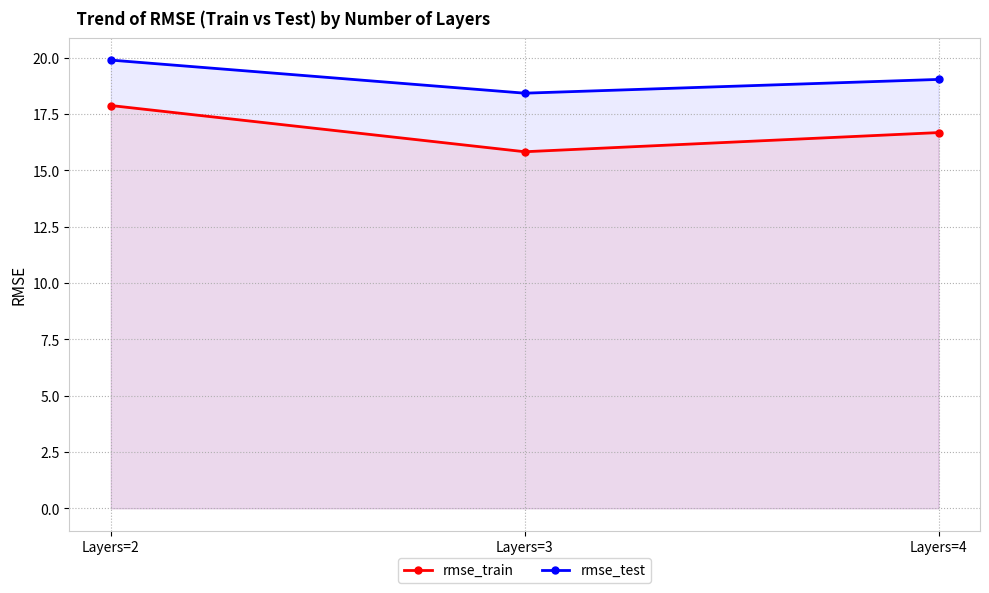

Reading left to right, what are all the values shown in this chart?

rmse_train: Layers=2=17.9	Layers=3=15.8	Layers=4=16.7
rmse_test: Layers=2=19.9	Layers=3=18.4	Layers=4=19.0